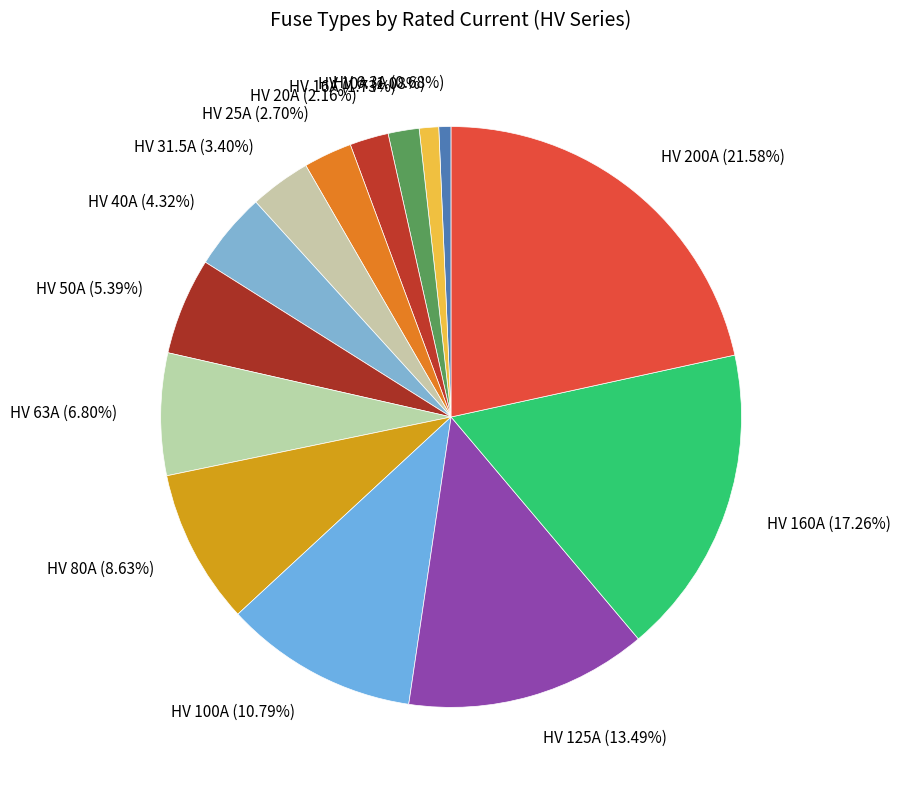

What is the ratio of the value at HV 63A to the value at HV 160A?

0.4